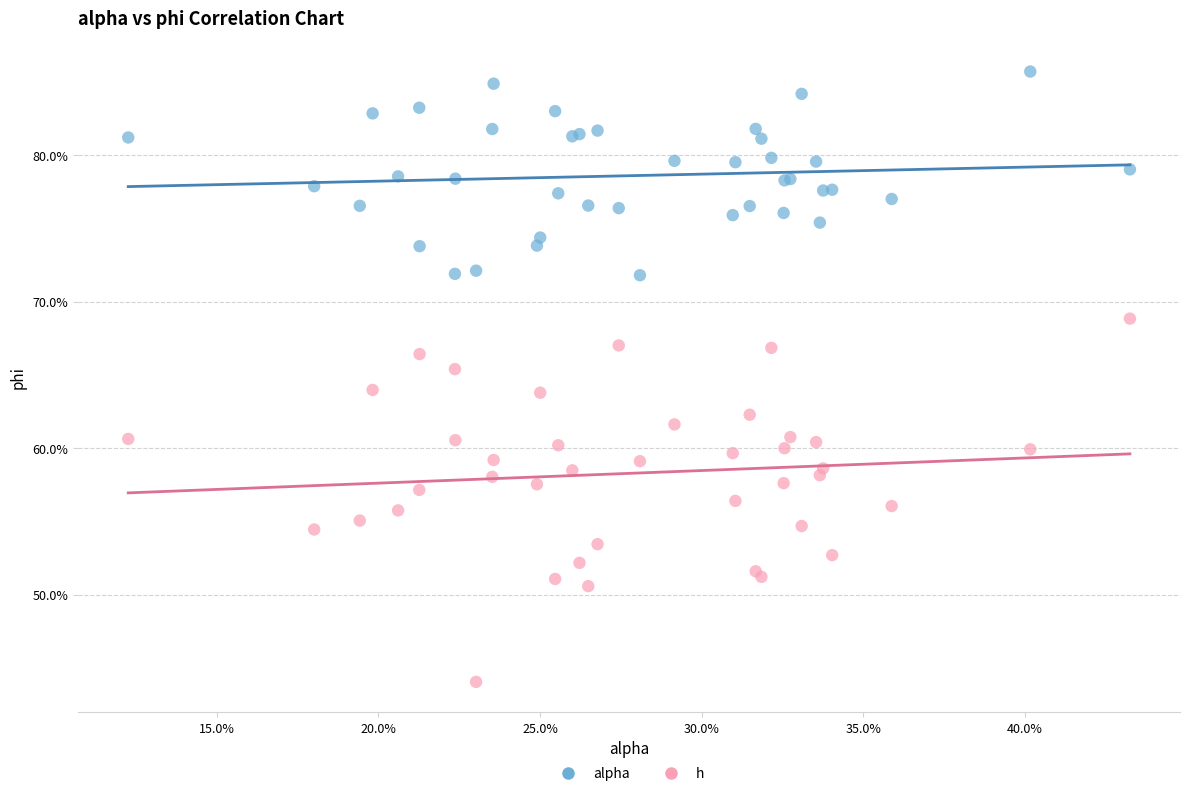

Which series reaches the maximum Y coordinate?

alpha